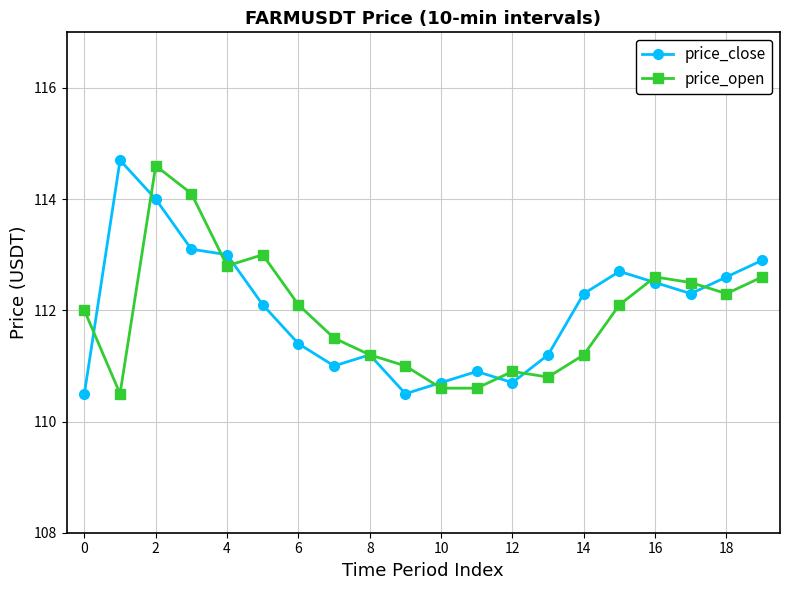

What is the maximum value shown in the chart?

114.7